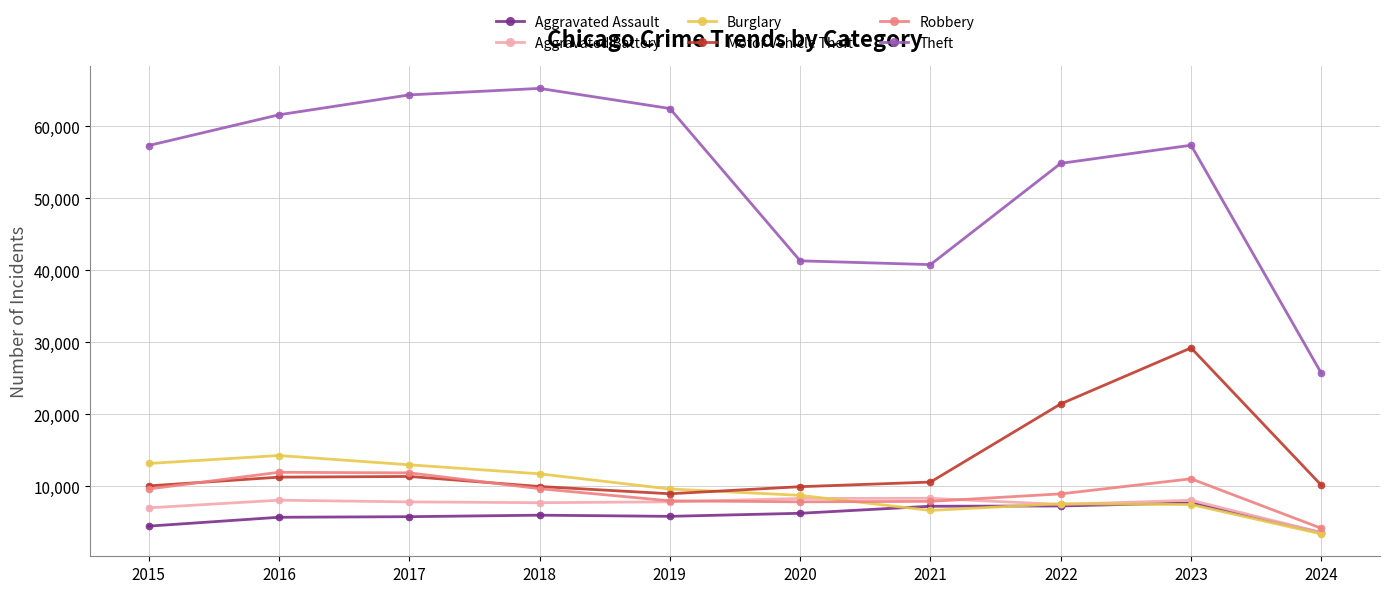

What are all the series names shown in the legend?

Aggravated Assault, Aggravated Battery, Burglary, Motor Vehicle Theft, Robbery, Theft